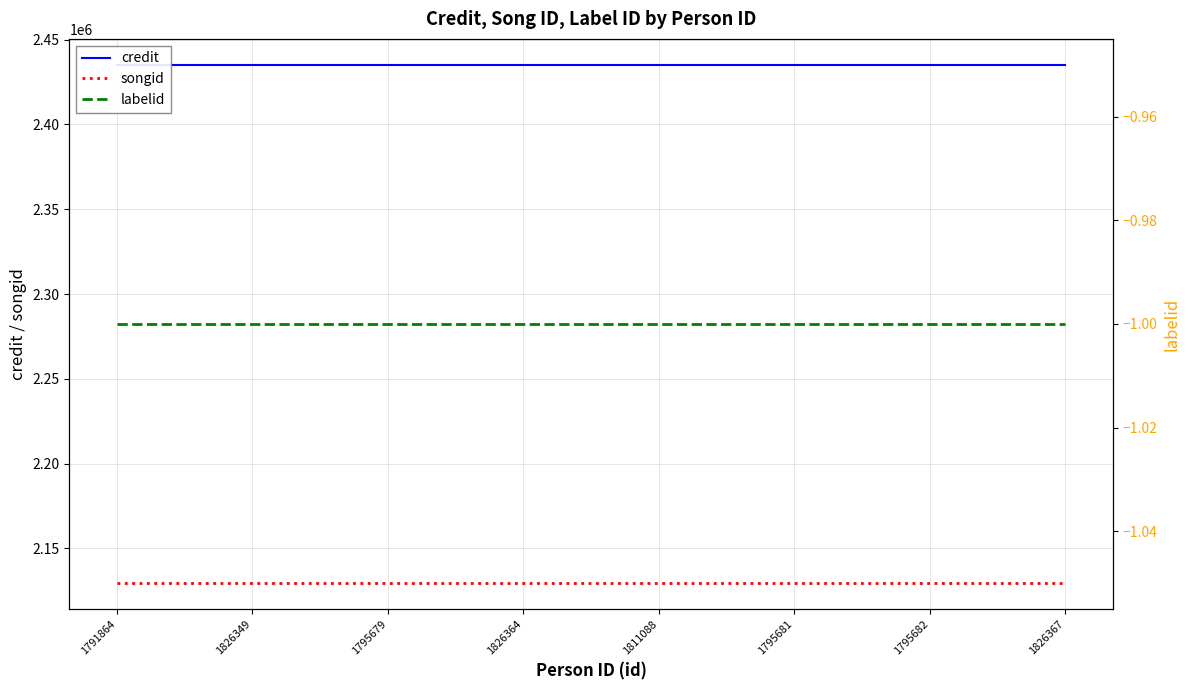

True or false: credit and labelid intersect in this chart.

False